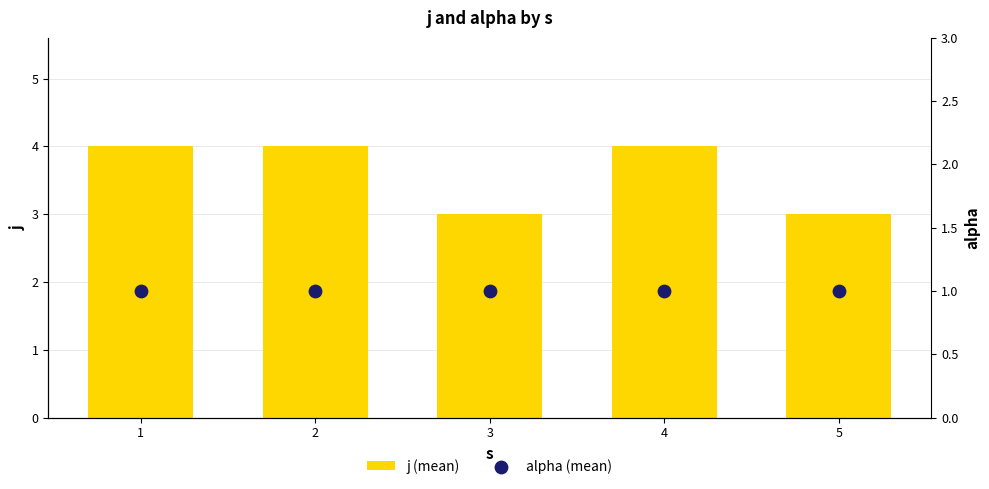

Which series reaches the maximum Y coordinate?

j (mean)